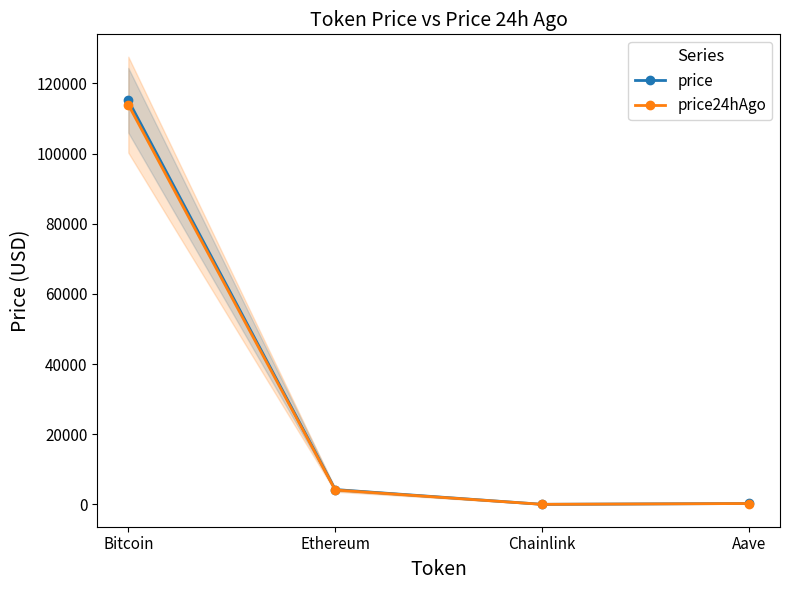

What value does the price24hAgo series have at Chainlink?

18.9